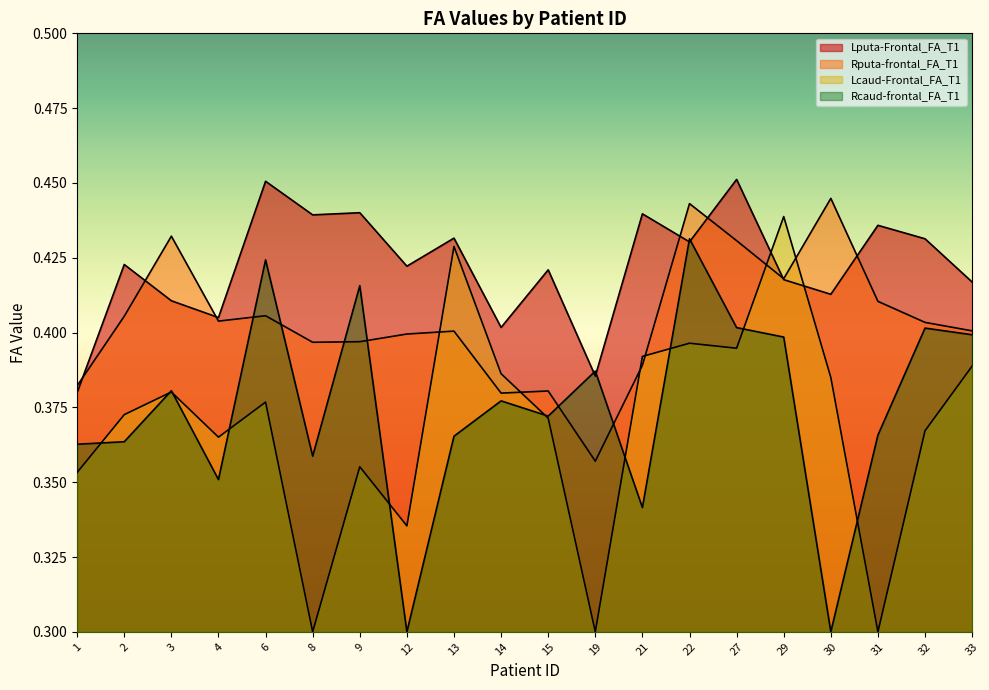

How many lines are shown in the chart?

4